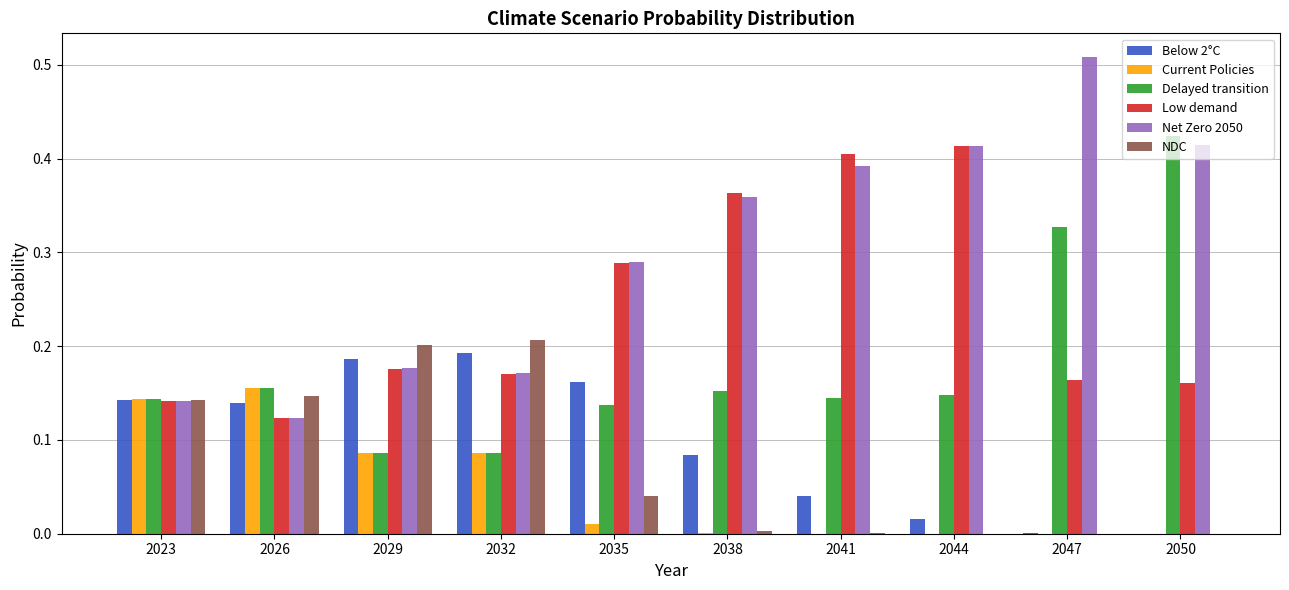

At which category does the chart reach its peak across all series?

2047